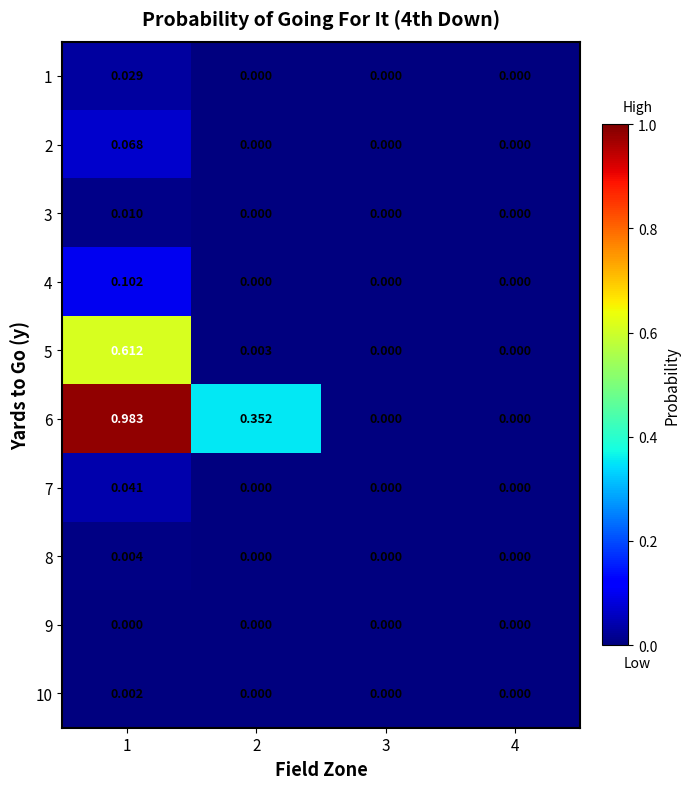

Which series has the largest range (max minus min)?

6